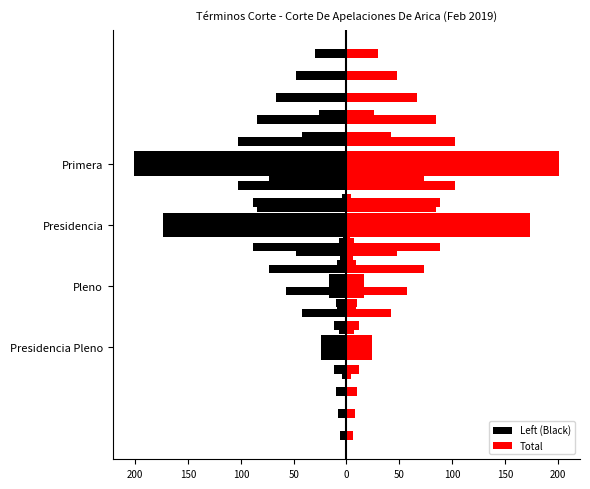

Which series has the largest range (max minus min)?

Left (Black)